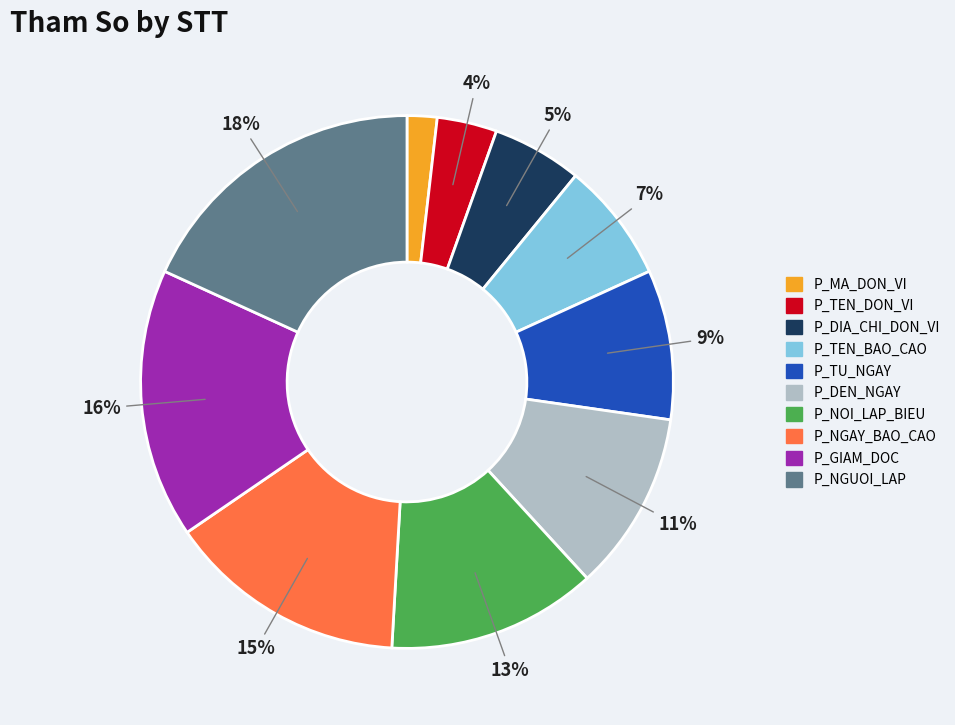

How many segments does this pie chart have?

10